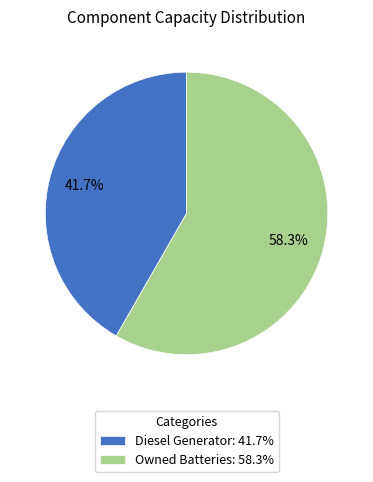

What is the majority slice?

Owned Batteries: 58.3%